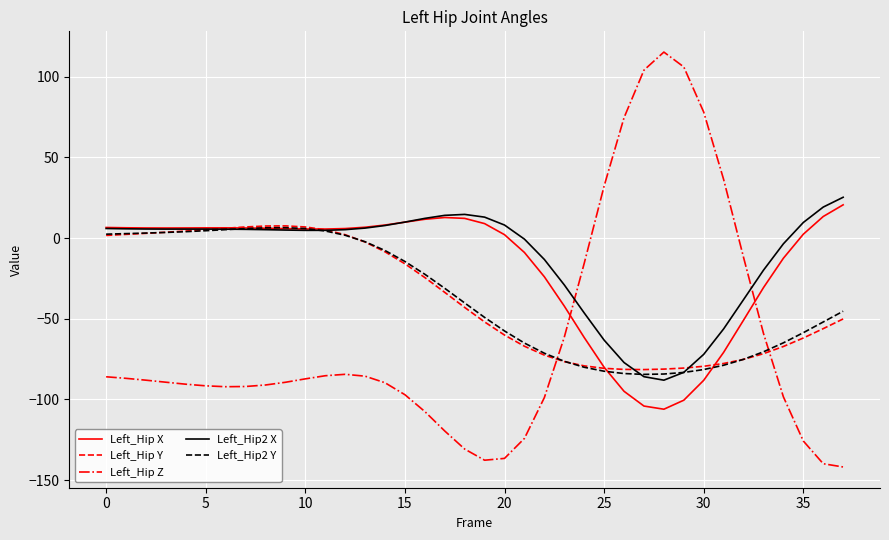

How many lines are shown in the chart?

5